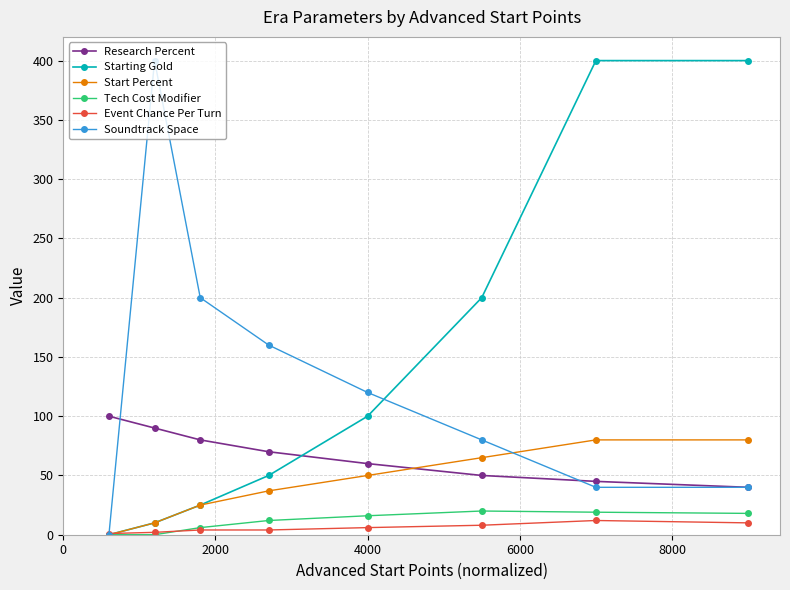

What is the maximum value for Tech Cost Modifier?

20